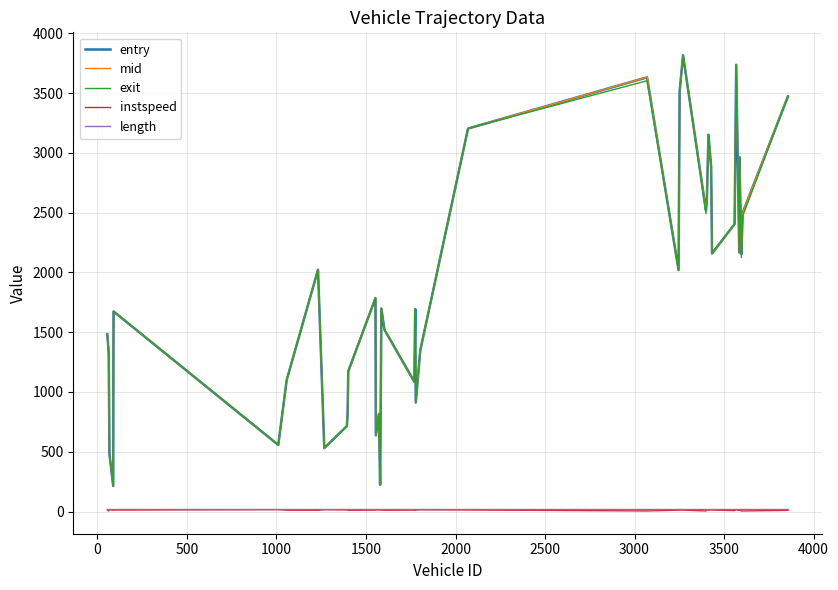

True or false: length and exit cross at least once.

False